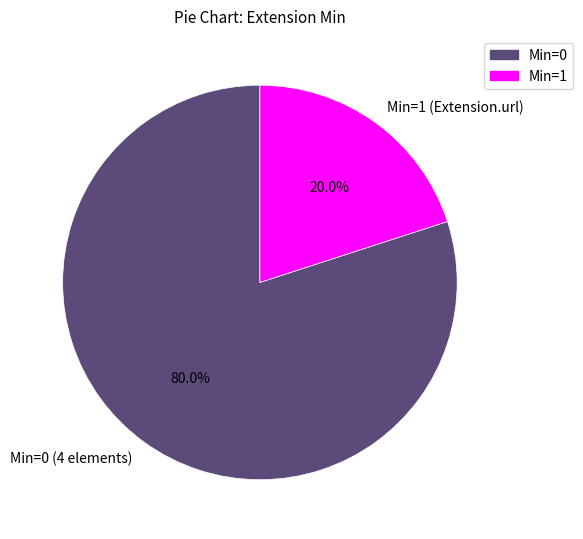

What percentage is NOT represented by Min=0 (4 elements)?

20.0%